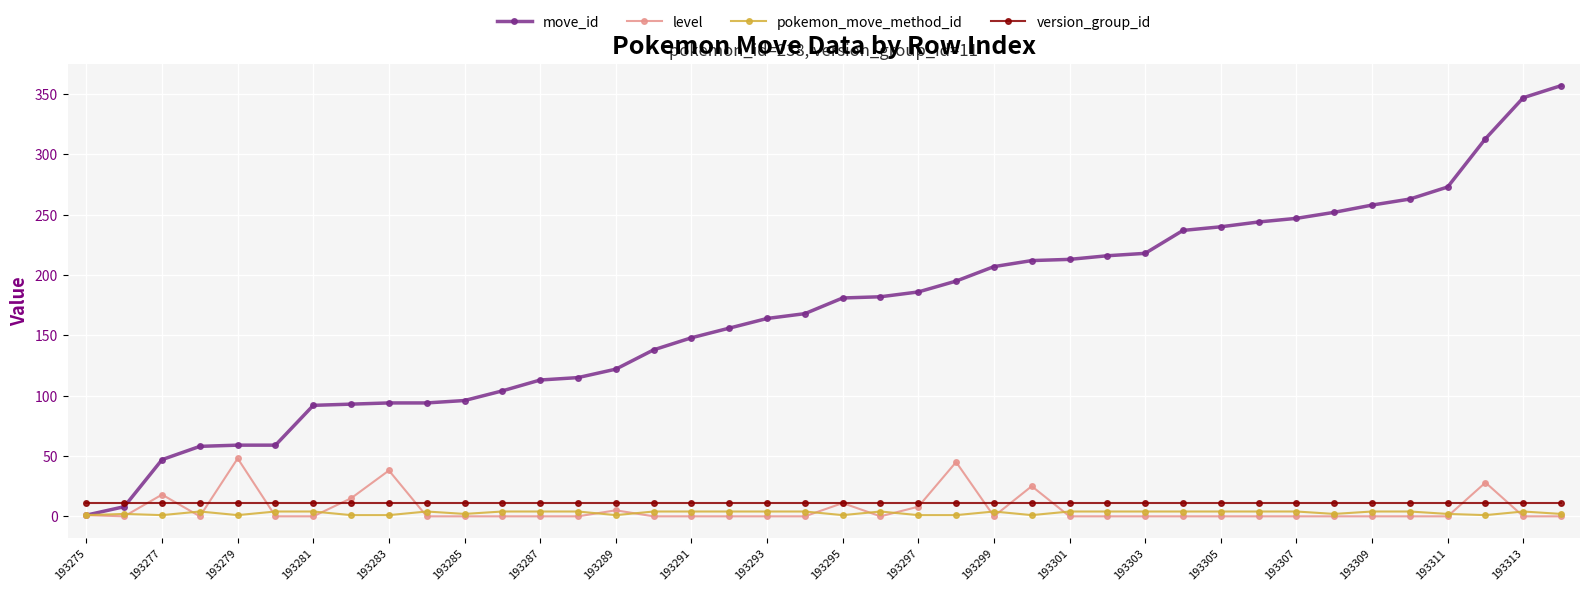

What is the highest value of the level series?

48